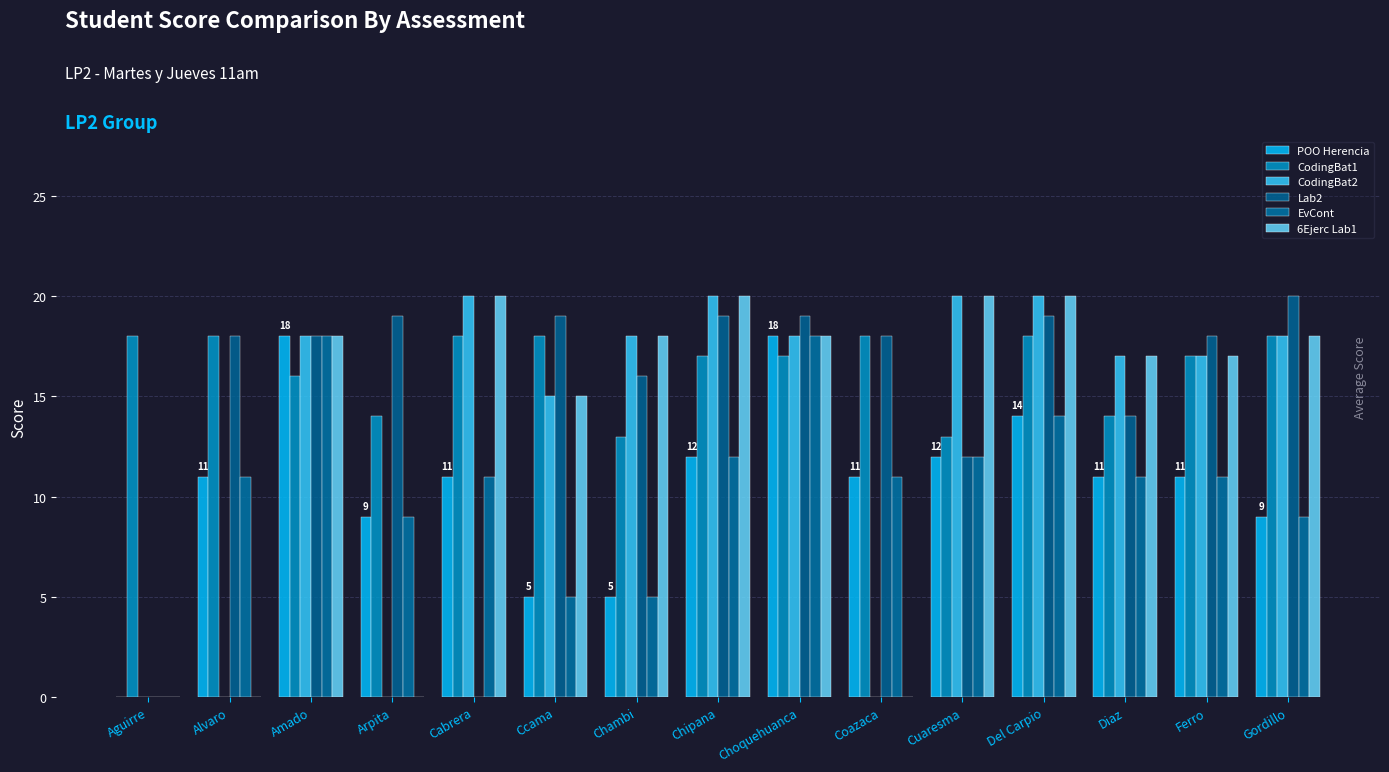

Rank the series by their maximum value, from lowest to highest.

POO Herencia, CodingBat1, EvCont, CodingBat2, Lab2, 6Ejerc Lab1